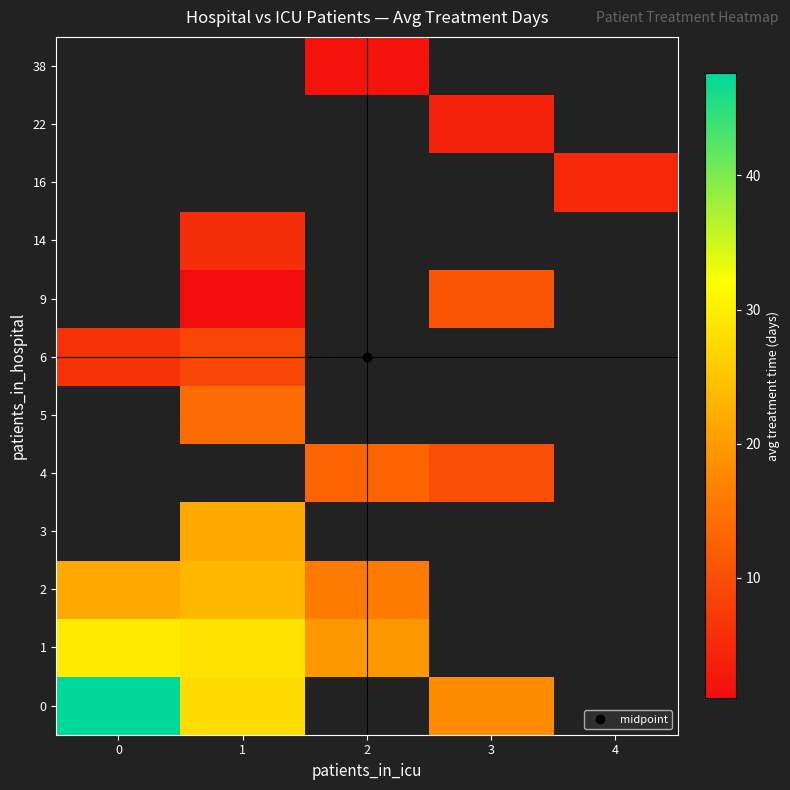

What is the highest value of the 2 series?

23.5